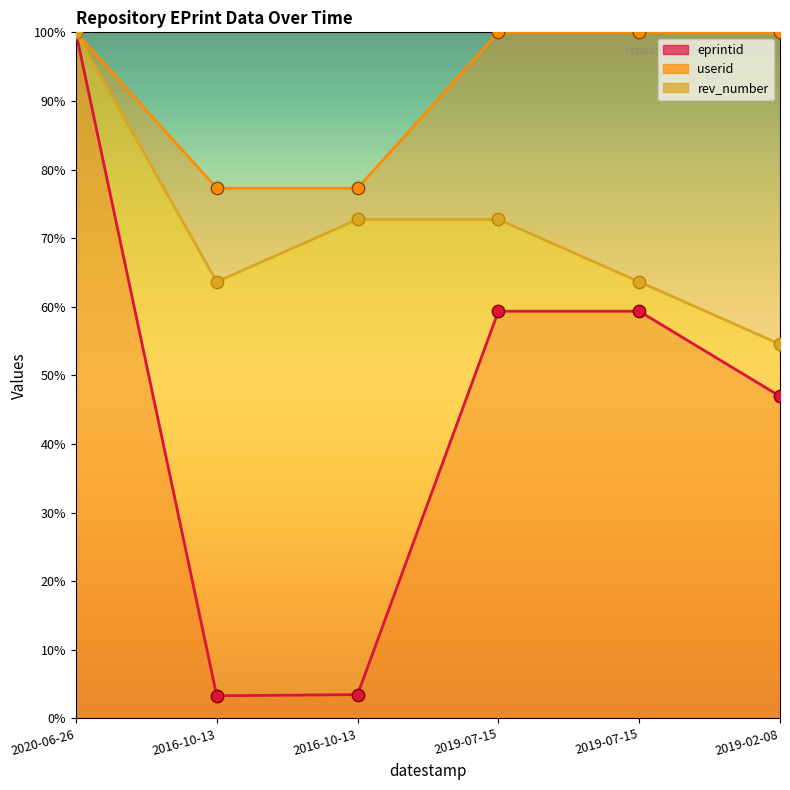

Which series reaches the minimum Y coordinate?

eprintid